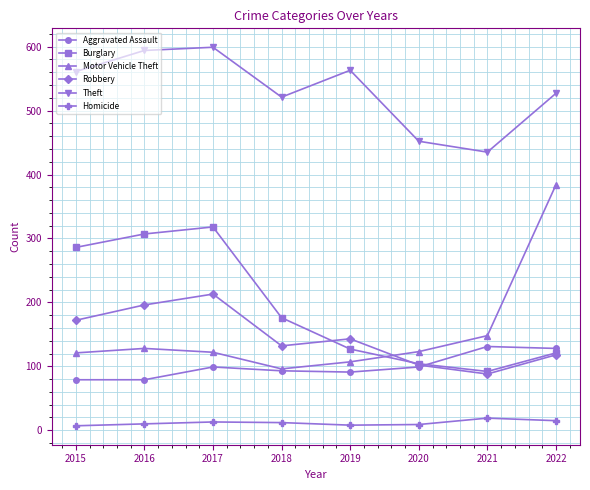

What is the difference between the maximum and minimum values in the Motor Vehicle Theft series?

288